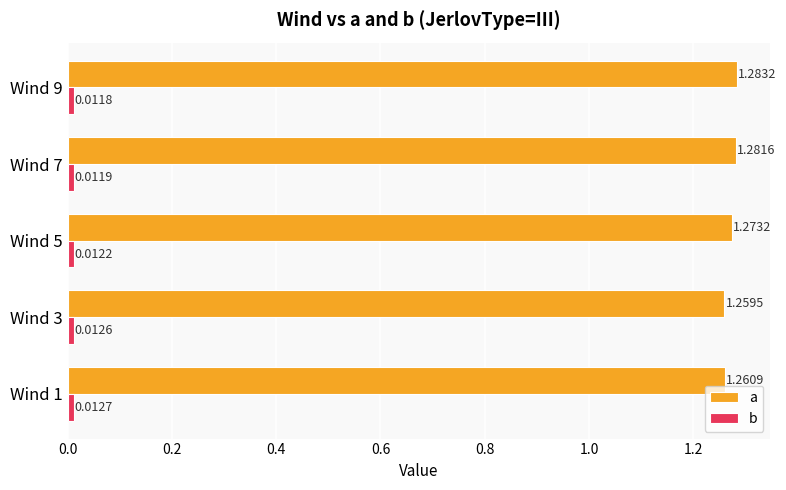

What is the sum of all a values?

6.4